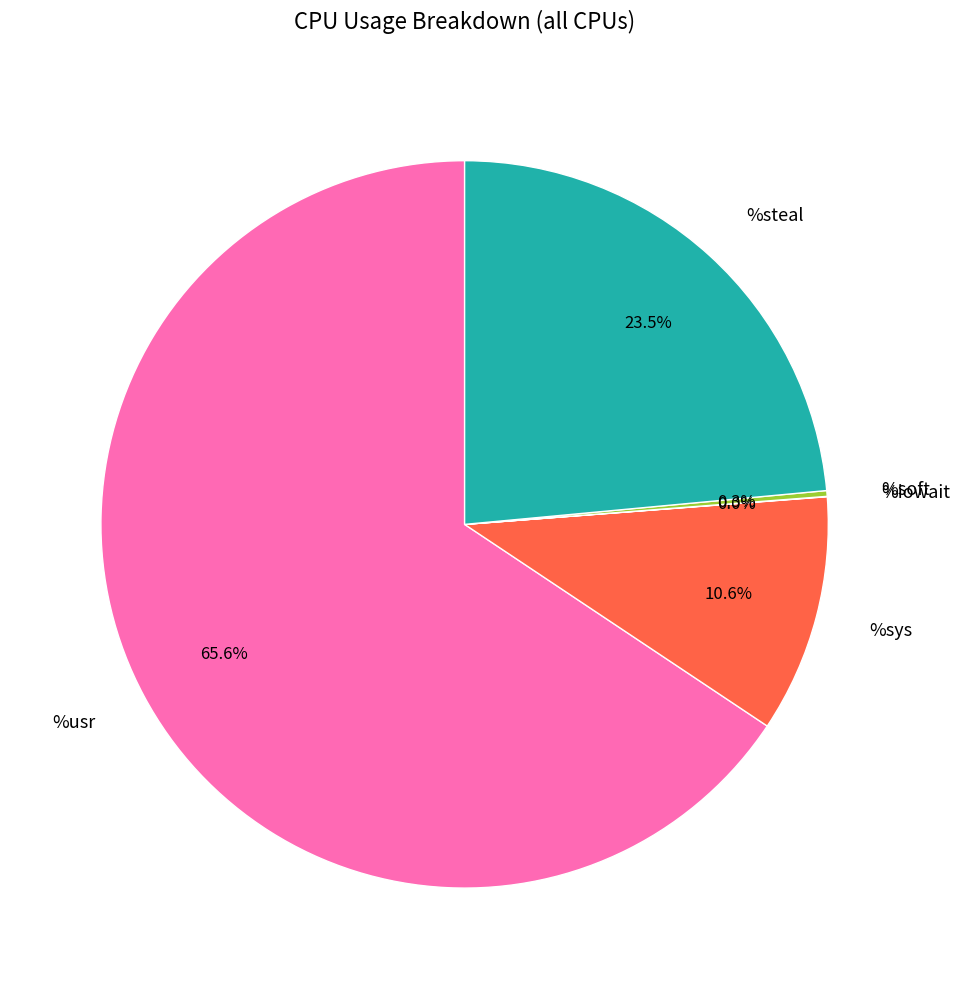

What percentage is NOT represented by %steal?

76.5%